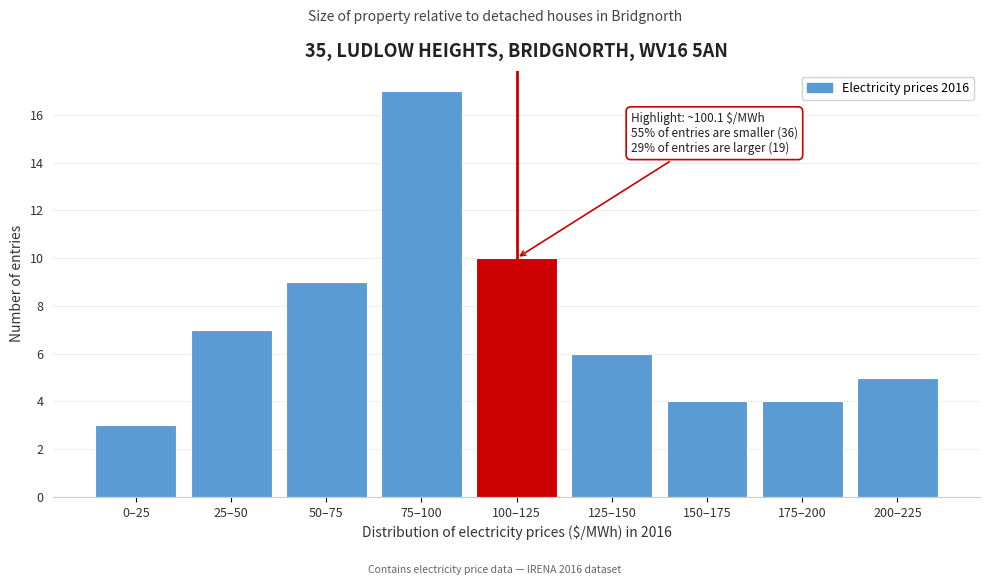

Reading right to left, transcribe all the data shown in this chart.

5	4	4	6	10	17	9	7	3